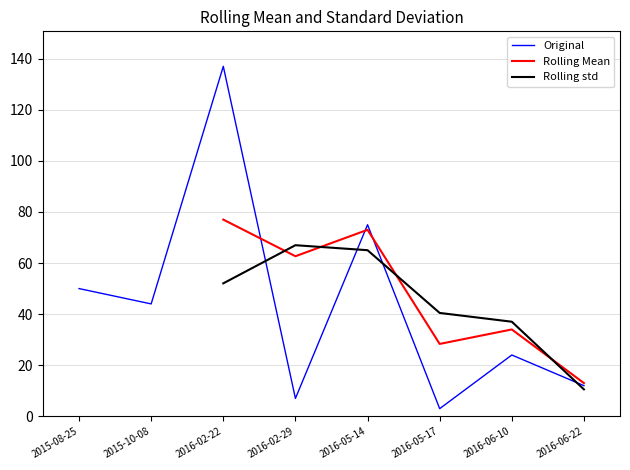

What is the spread (max minus min) of values at 2016-05-14?

10.0